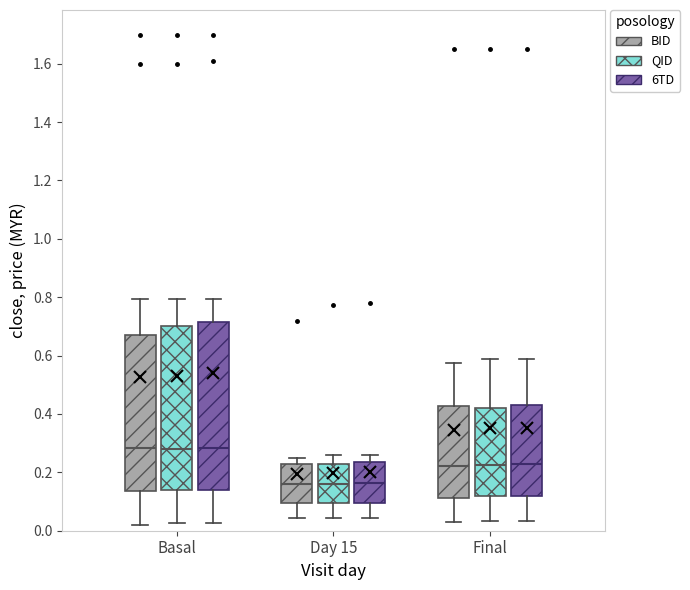

Reading left to right, transcribe this box plot: for each box, give where its median line is, the range the box spans, and where its two whiskers end, as read against the y-axis. The values are not printed on the chart, so give them approximately, as read against the axis.

Basal (BID): median 0.28, box 0.14 to 0.68, whiskers 0.02 to 0.80
Basal (QID): median 0.28, box 0.14 to 0.70, whiskers 0.02 to 0.80
Basal (6TD): median 0.28, box 0.14 to 0.72, whiskers 0.02 to 0.80
Day 15 (BID): median 0.16, box 0.10 to 0.24, whiskers 0.04 to 0.26
Day 15 (QID): median 0.16, box 0.10 to 0.24, whiskers 0.04 to 0.26
Day 15 (6TD): median 0.16, box 0.10 to 0.24, whiskers 0.04 to 0.26
Final (BID): median 0.22, box 0.12 to 0.42, whiskers 0.04 to 0.58
Final (QID): median 0.22, box 0.12 to 0.42, whiskers 0.04 to 0.60
Final (6TD): median 0.22, box 0.12 to 0.44, whiskers 0.04 to 0.60